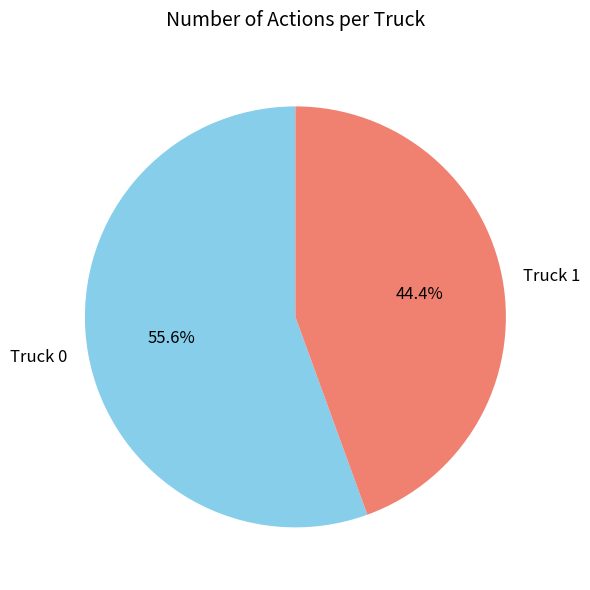

To the nearest percent, what percentage of the pie is Truck 1?

44%